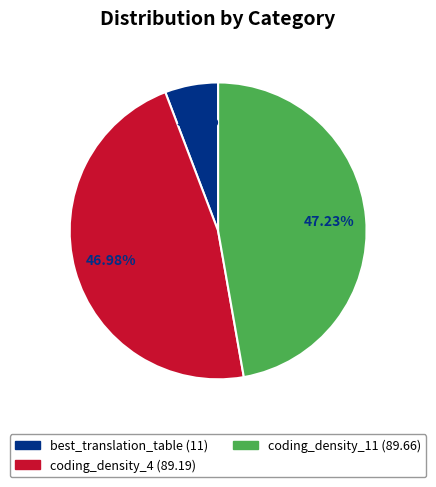

What is the smallest slice in the pie chart?

best_translation_table